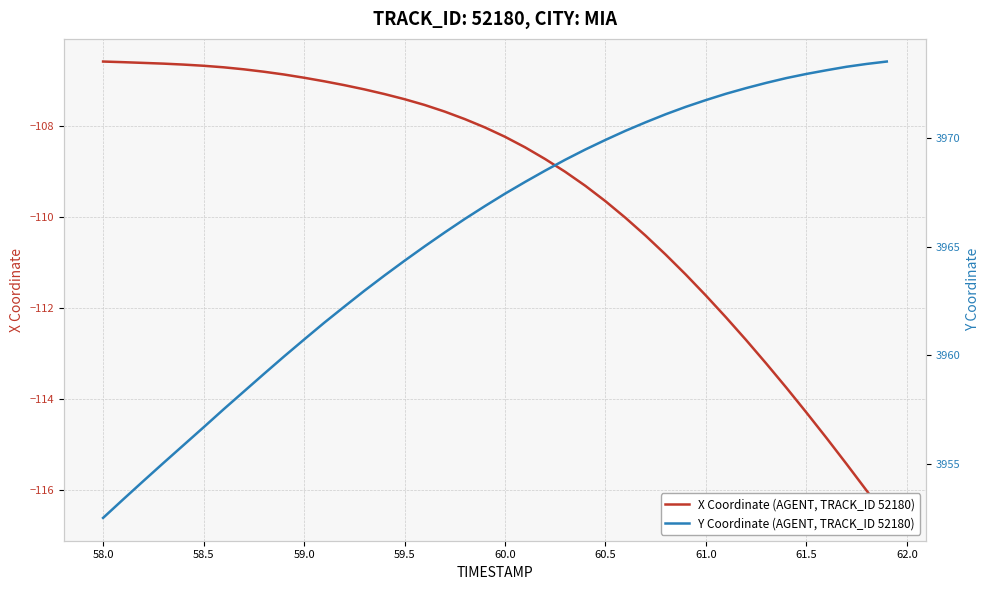

Does the chart have visible grid lines?

Yes